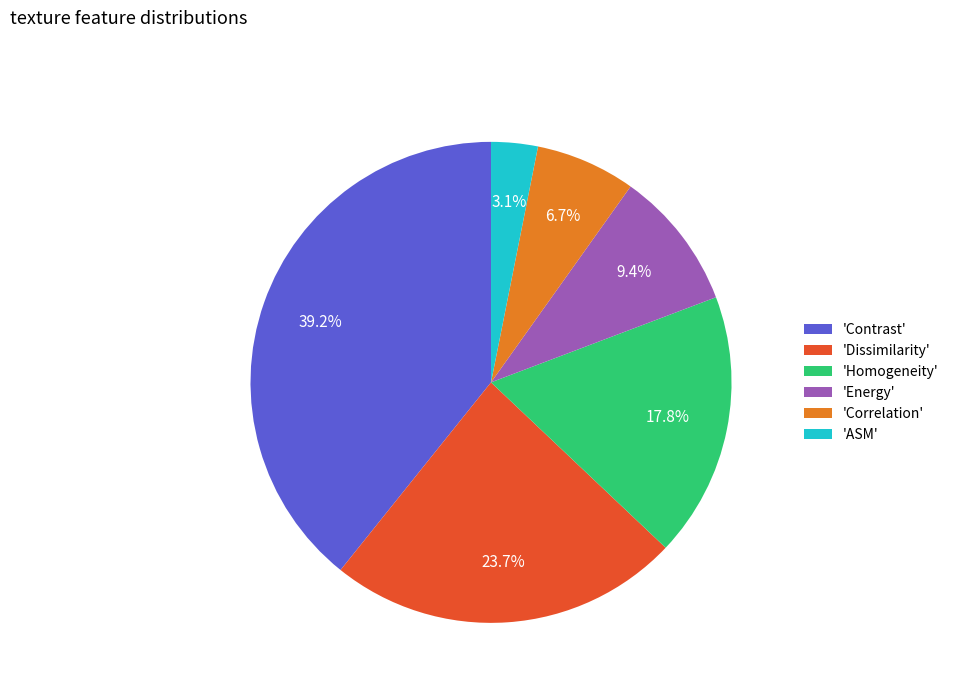

How many slices are in this pie chart?

6